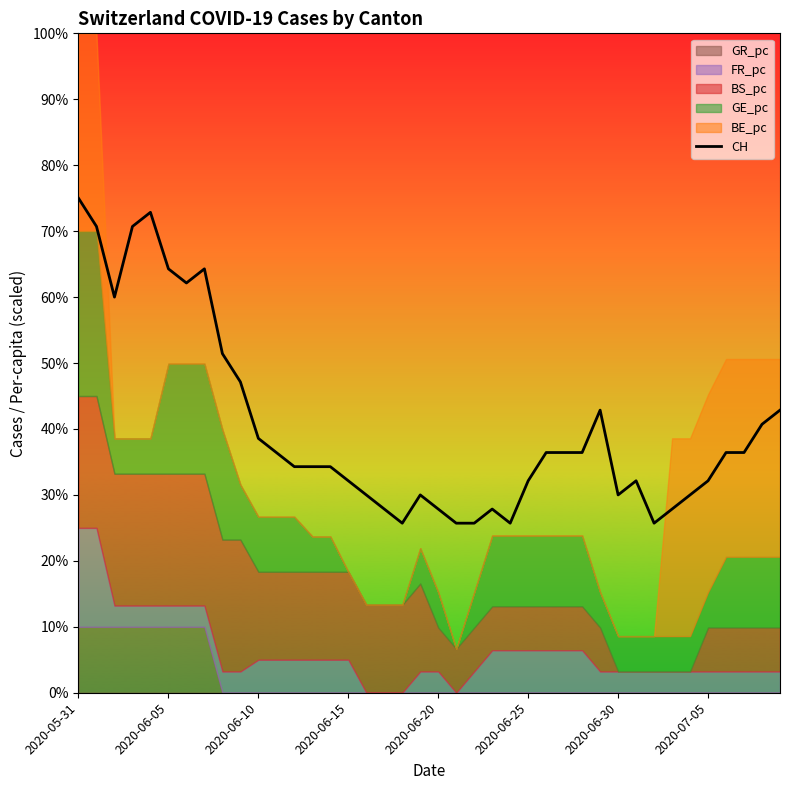

The value of CH at 2020-07-05 is 9.3. True or false?

False